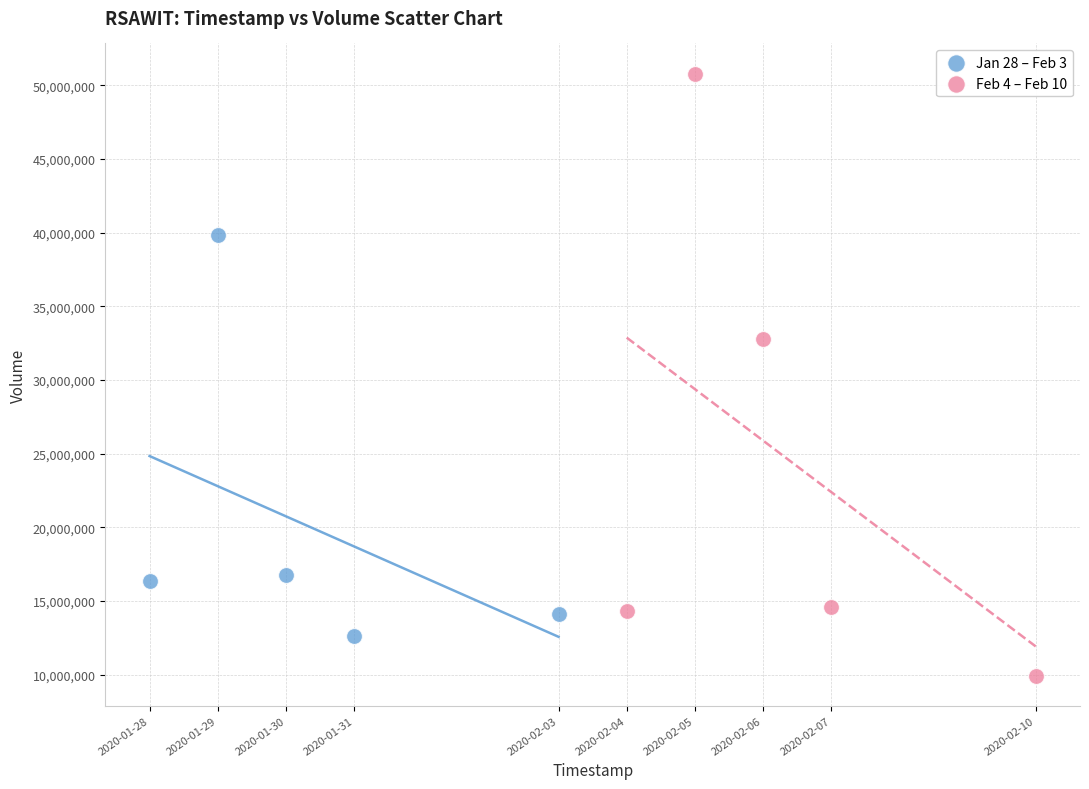

Which series reaches the minimum Y coordinate?

Feb 4 – Feb 10